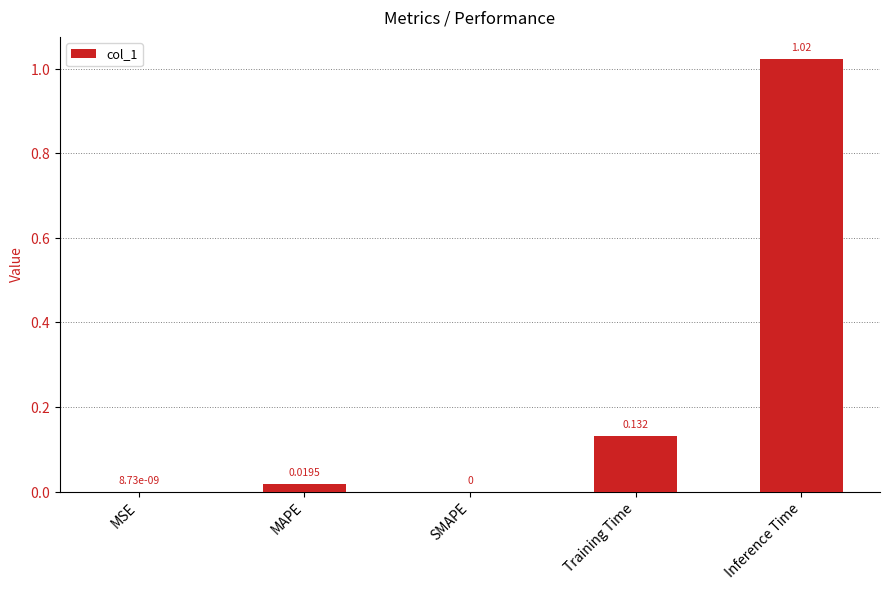

What is the change in value from MAPE to Training Time?

+0.1